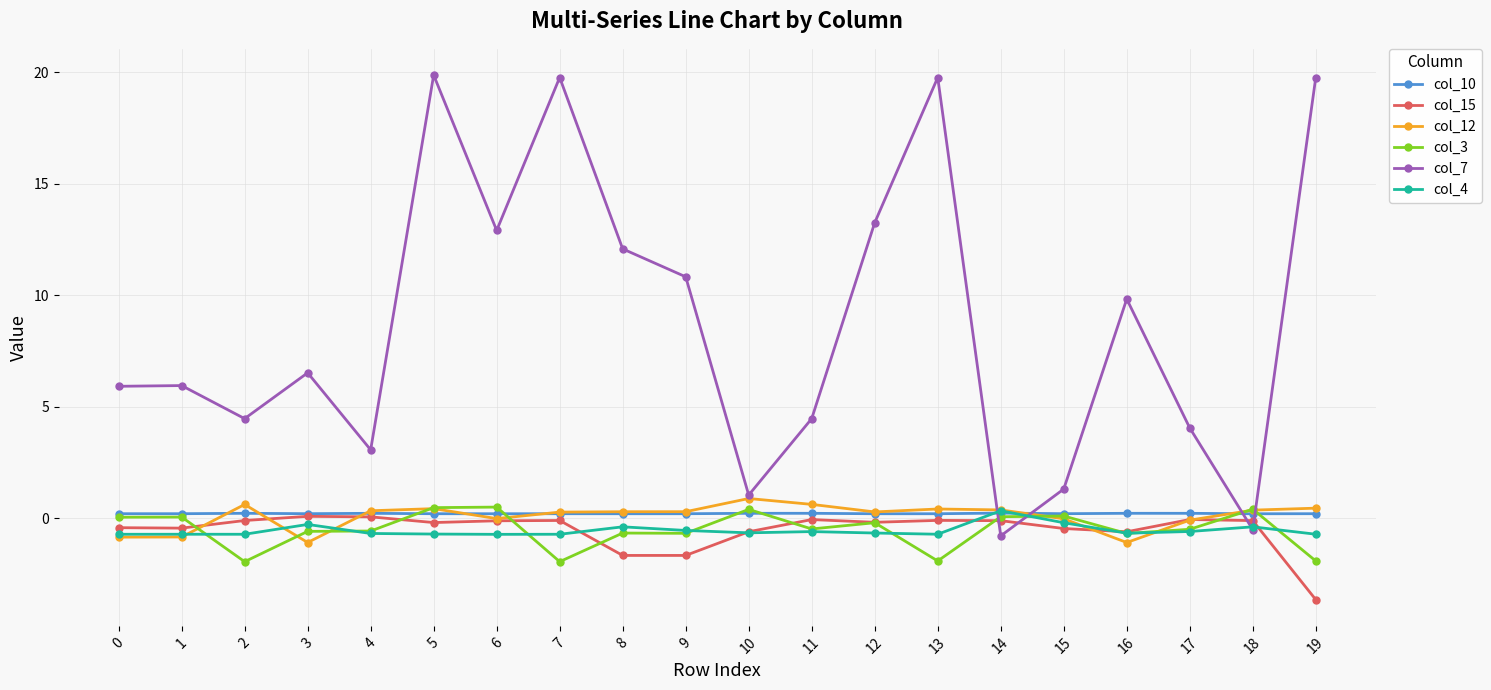

What is the average value of the col_3 series?

-0.5